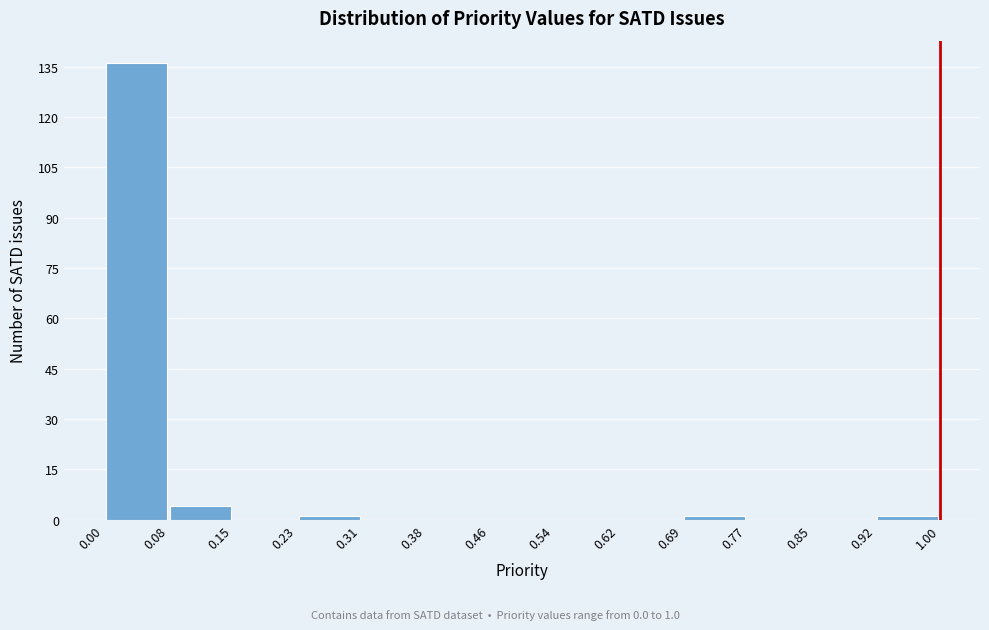

Which range on the x-axis has the tallest bar?

0.00 to 0.08